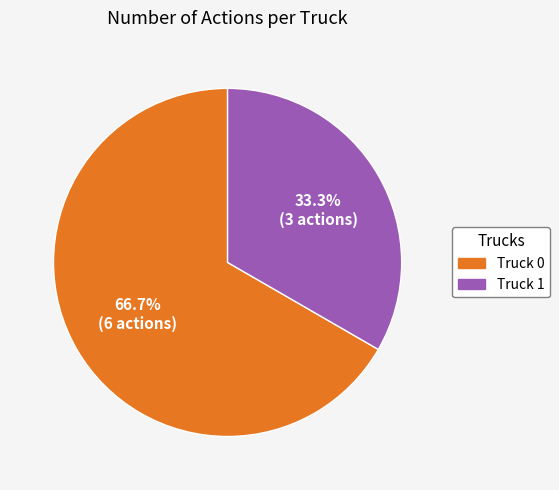

Approximately how many times larger is the value at Truck 0 compared to Truck 1?

2.0